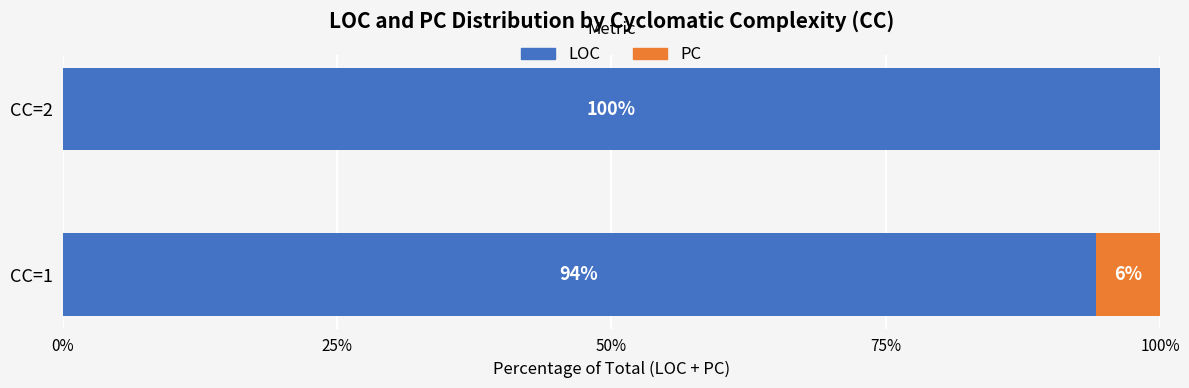

True or false: LOC has a value of 94.1 at CC=1.

True